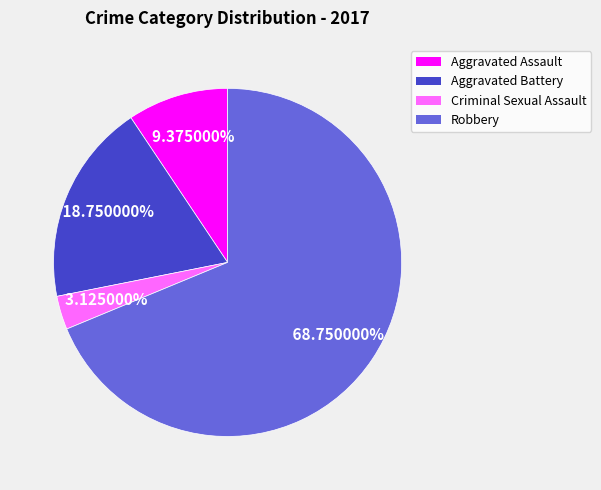

To the nearest percent, what percentage of the pie is Aggravated Assault?

9%